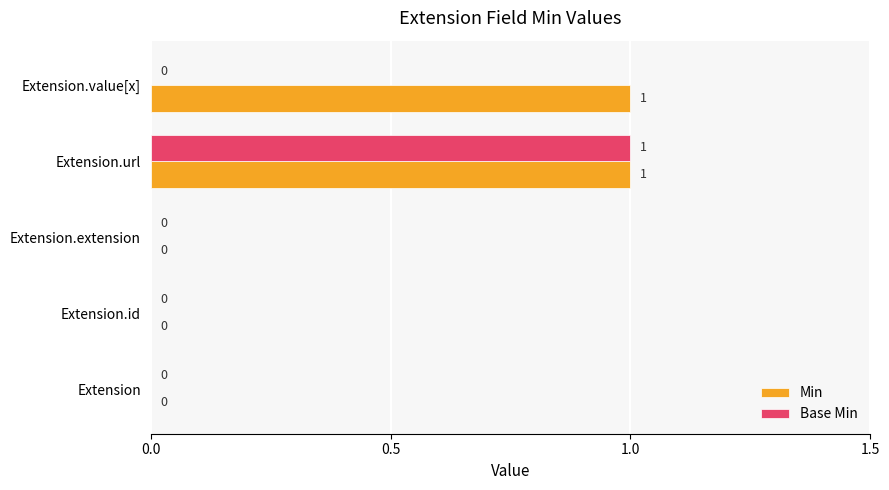

At which category is the sum across all series the highest?

Extension.url